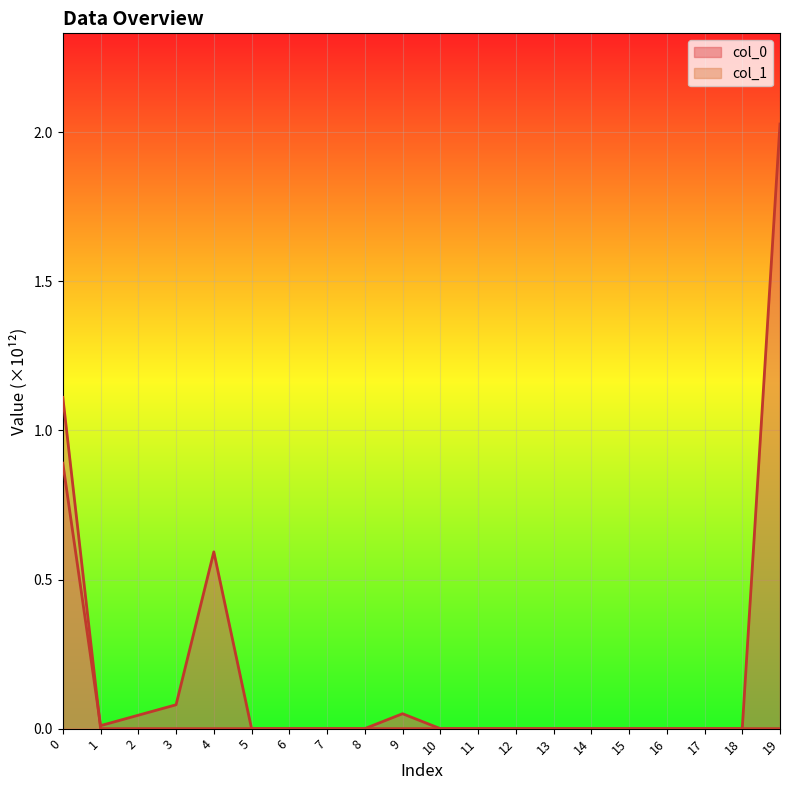

Between which two adjacent categories do col_0 and col_1 first intersect?

0 and 1